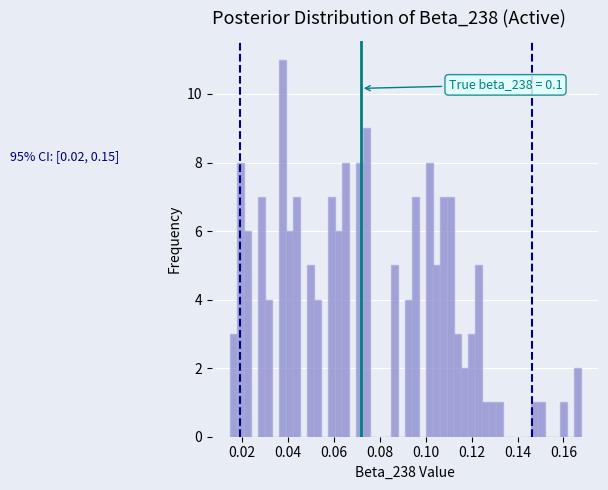

Read against the x-axis, roughly where is the centre of the tallest bar?

0.038